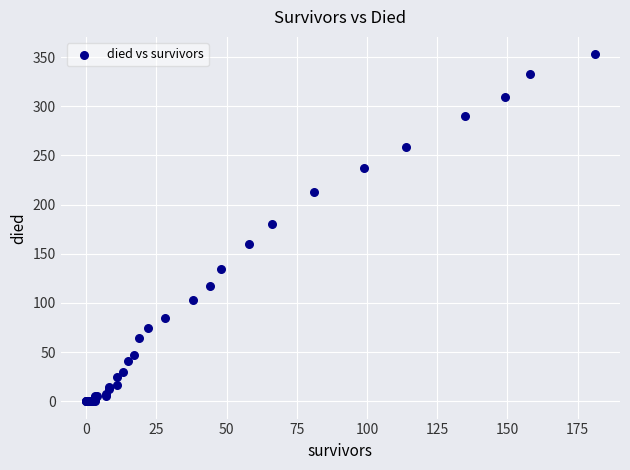

What Y value in the scatter plot is closest to 176?

180